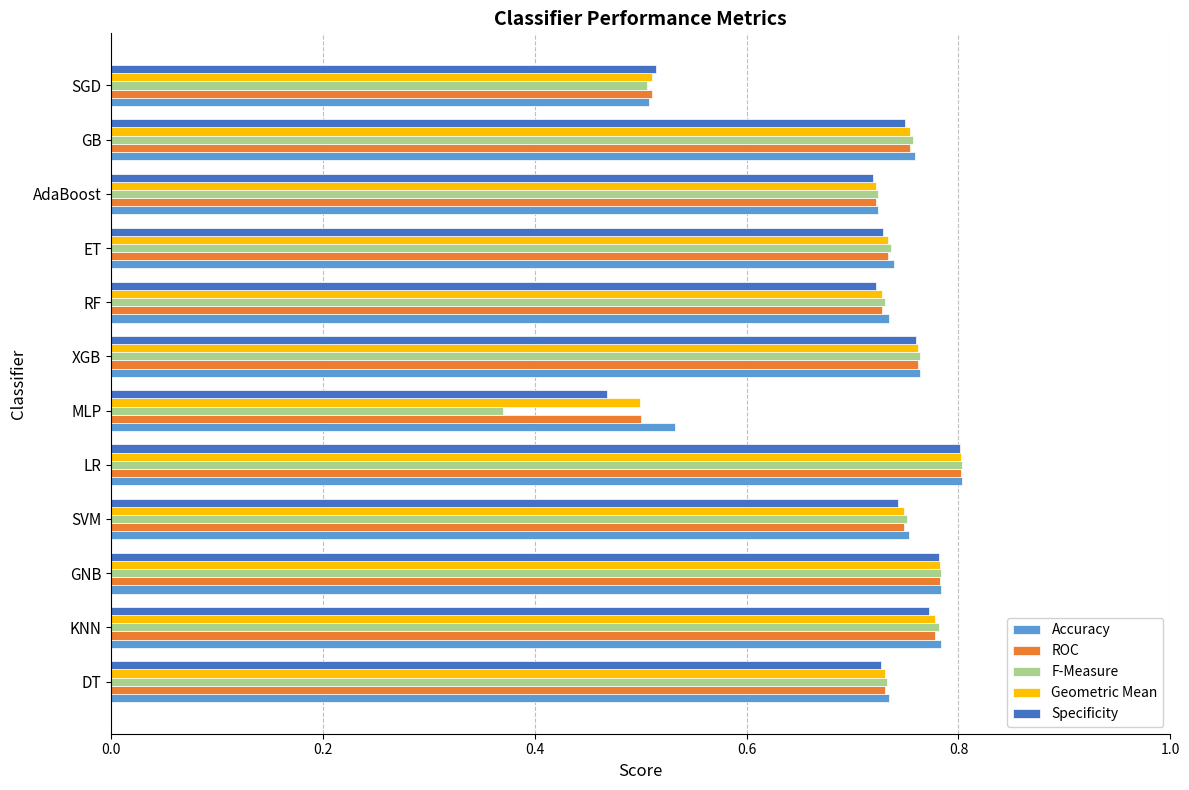

Count the Geometric Mean values in the range 0 to 1.

12